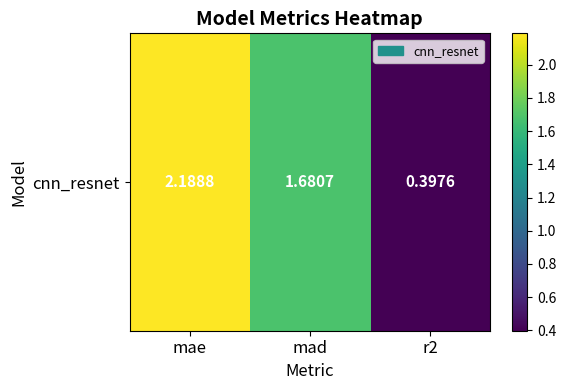

How many categories are shown in the chart?

3